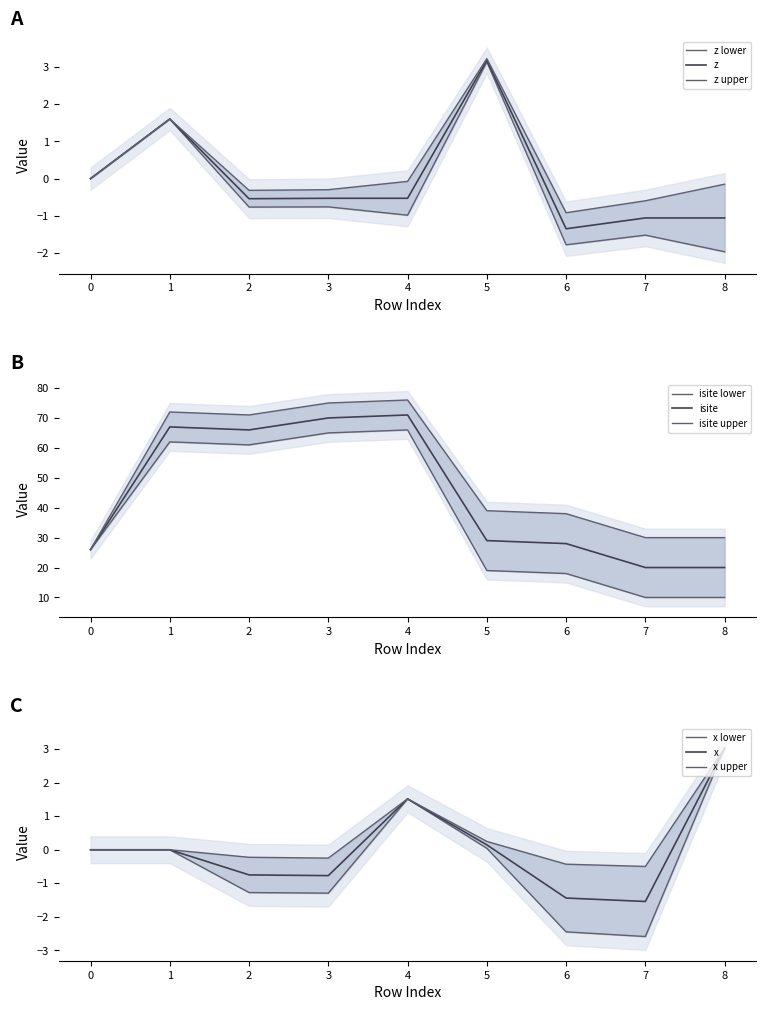

At which label does z first exceed 0?

1